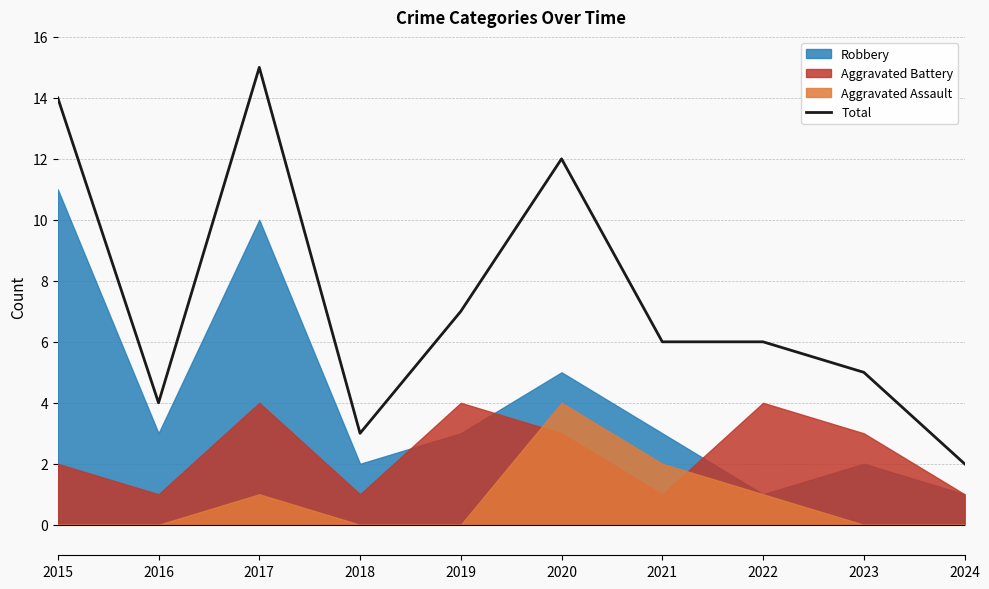

What is the sum of all values?

74